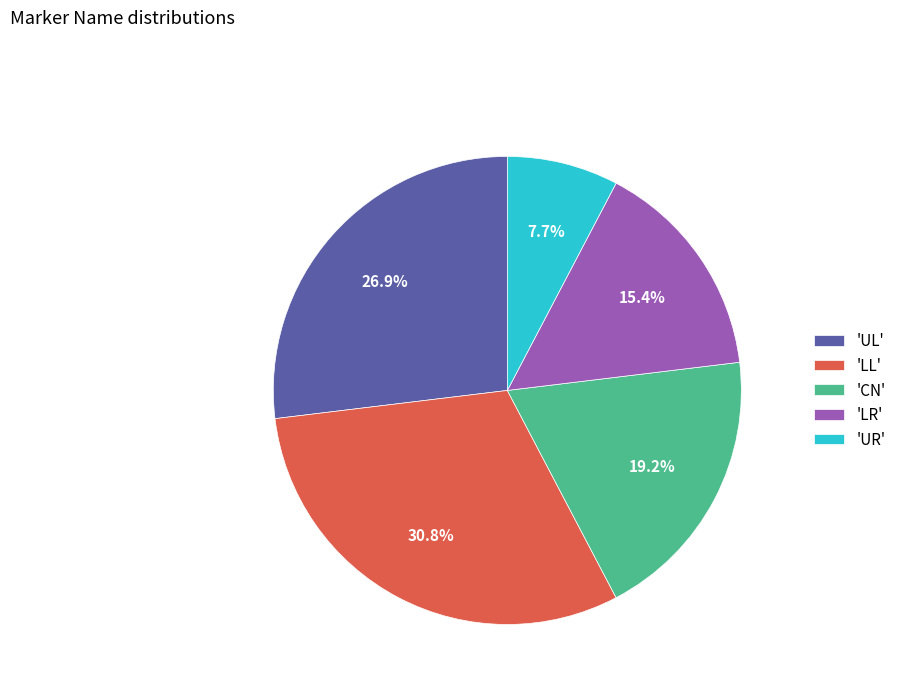

Is there any slice that represents more than half of the pie?

No